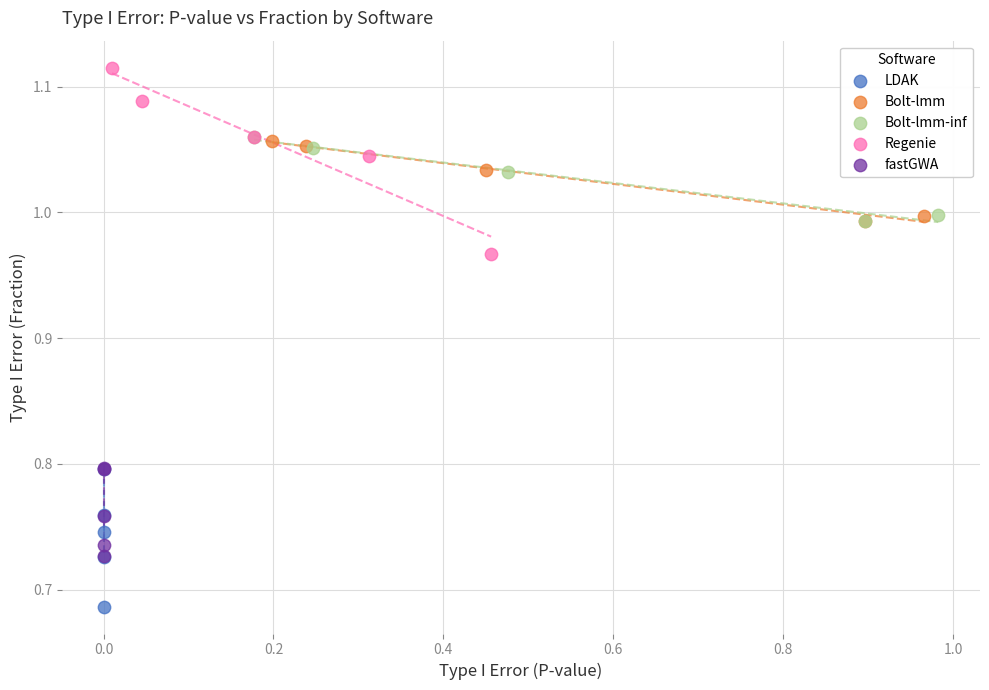

Which series reaches the minimum Y coordinate?

LDAK